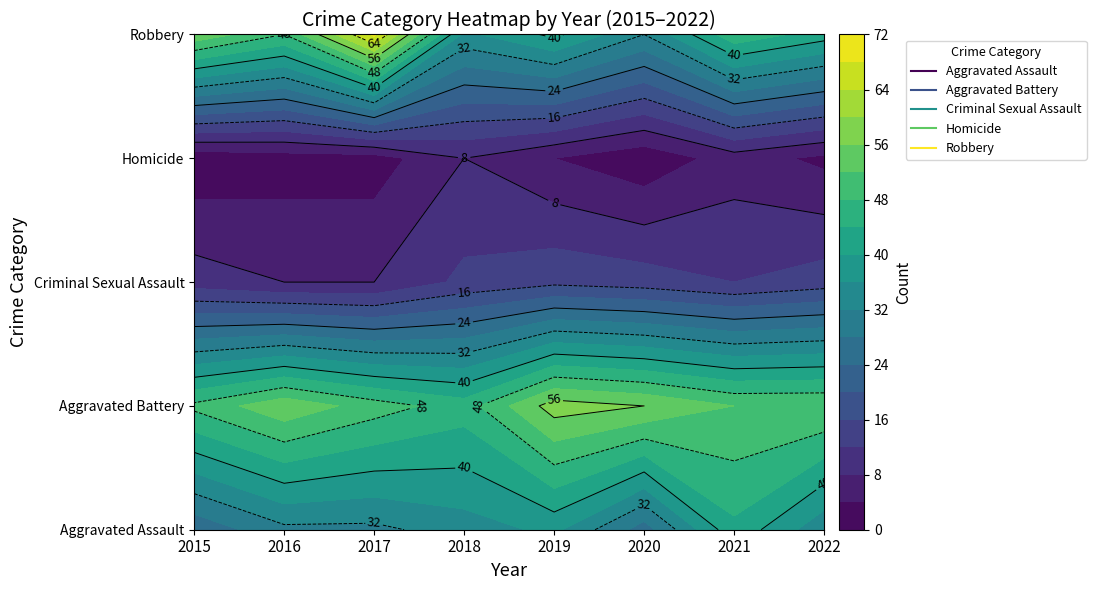

At which label is Criminal Sexual Assault closest to 11?

2015